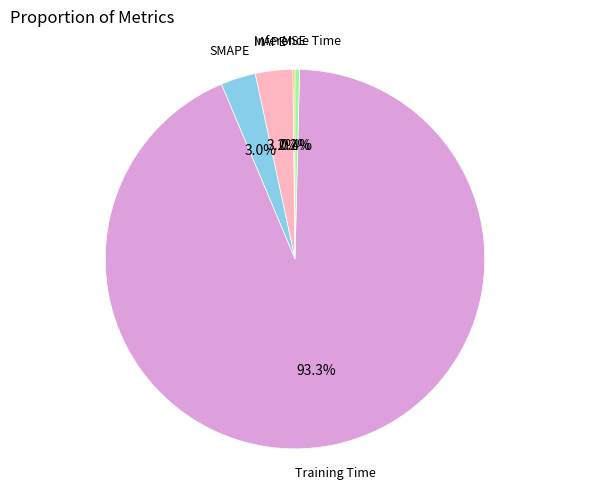

Which category has the biggest portion of the pie?

Training Time